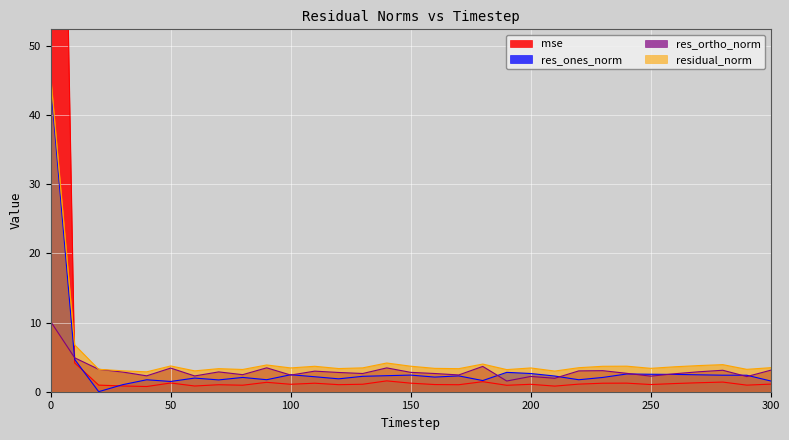

The value of res_ortho_norm at 120 is 1.7. True or false?

False